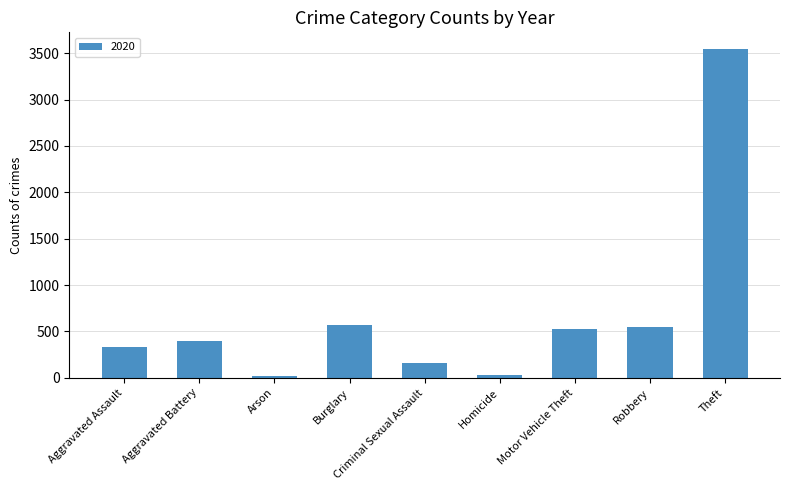

Which label corresponds to the largest value in the chart?

Theft